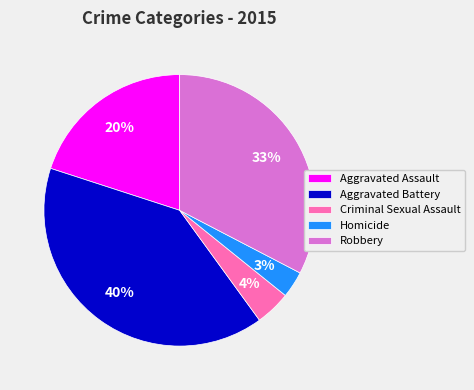

Approximately how many times larger is the value at Homicide compared to Robbery?

0.1